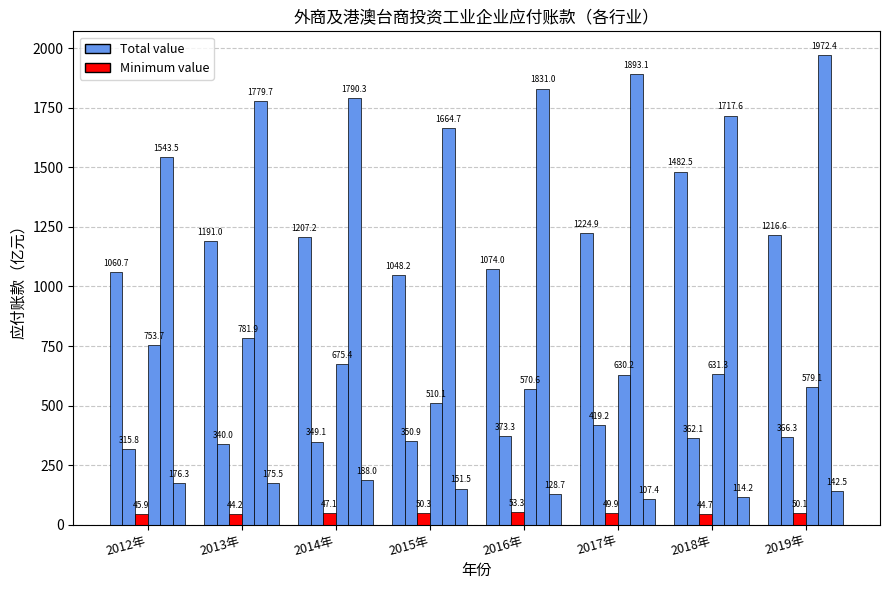

What is the label of the 1st bar from the right?

2019年